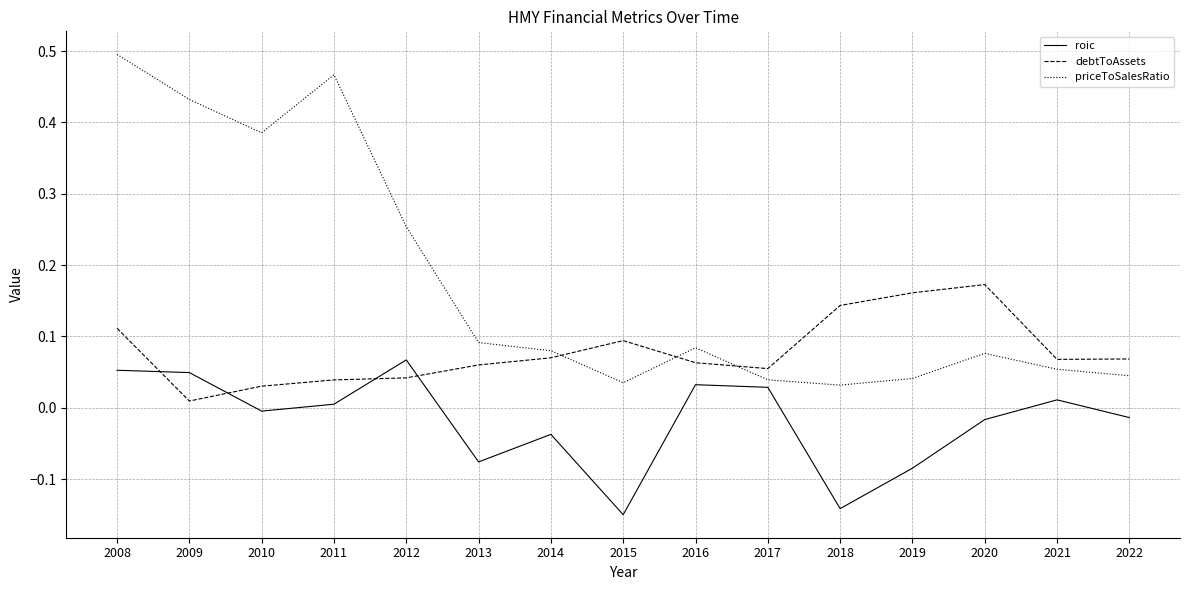

In priceToSalesRatio, how many points are lower than both neighbors (excluding endpoints)?

3